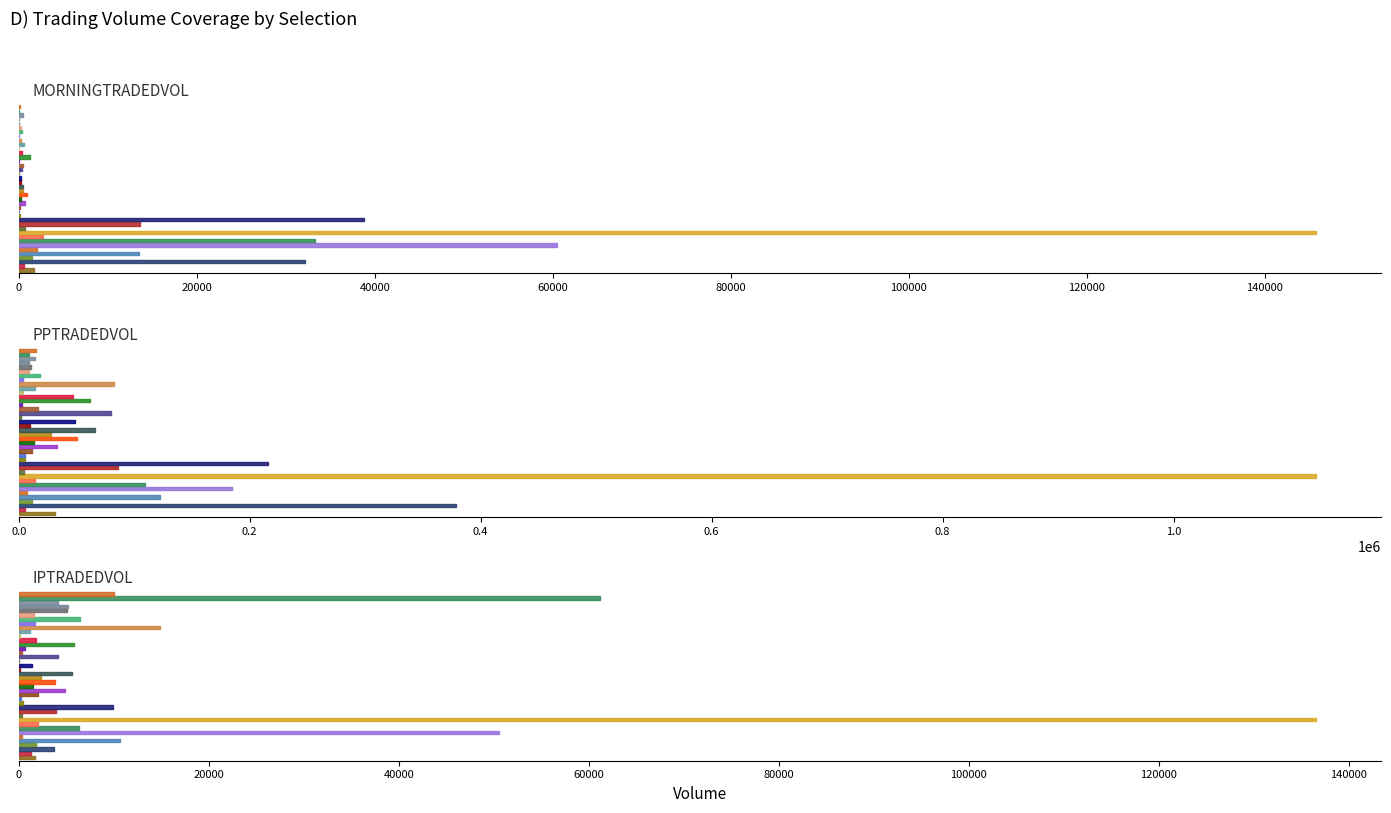

How many values in the PPTRADEDVOL series are below 14989?

20